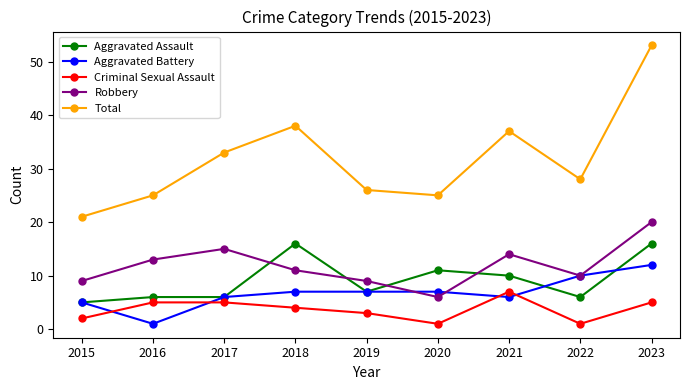

What is the sum of all Aggravated Battery values?

61